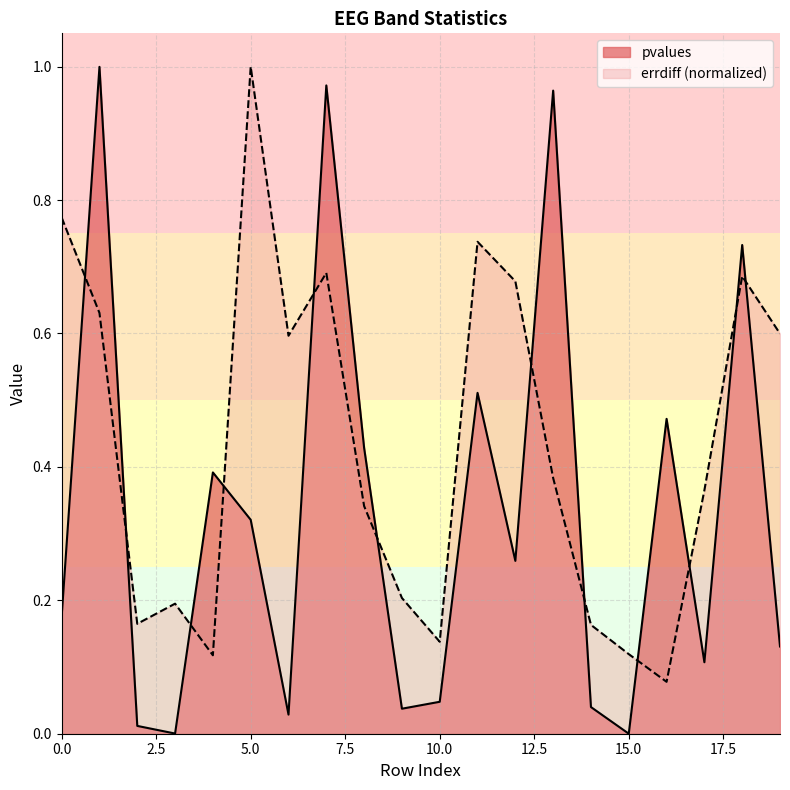

Does the chart display data point markers on the line(s)?

No